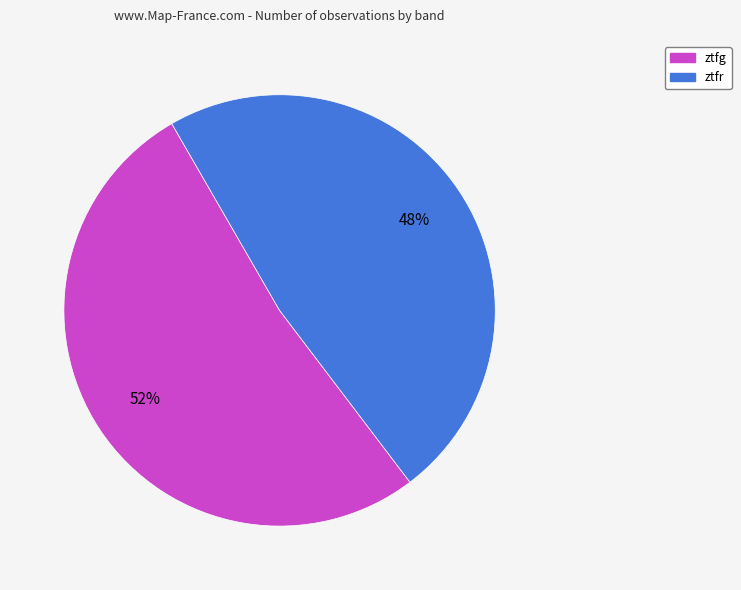

To the nearest percent, what is the difference between the ztfg and ztfr slice percentages?

4%